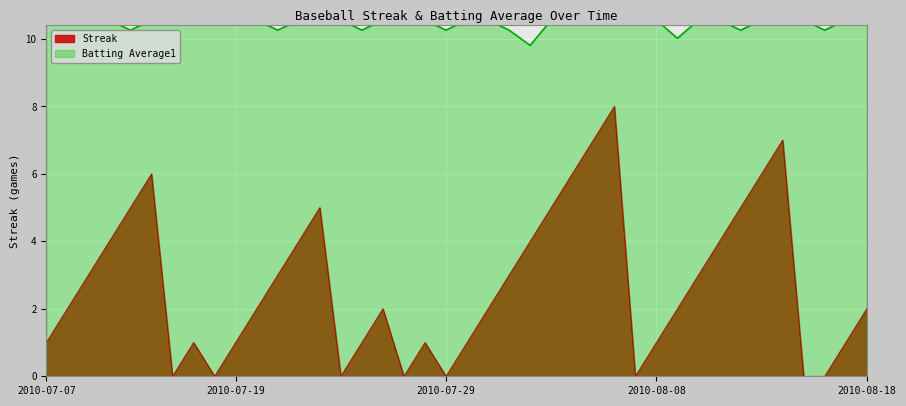

At which category does the chart reach its peak across all series?

2010-07-07